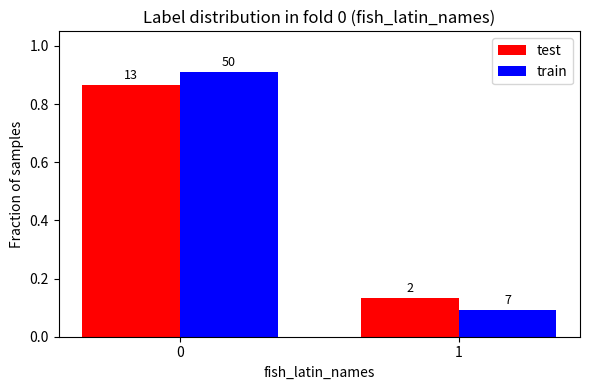

Which series has the largest total across all categories?

test